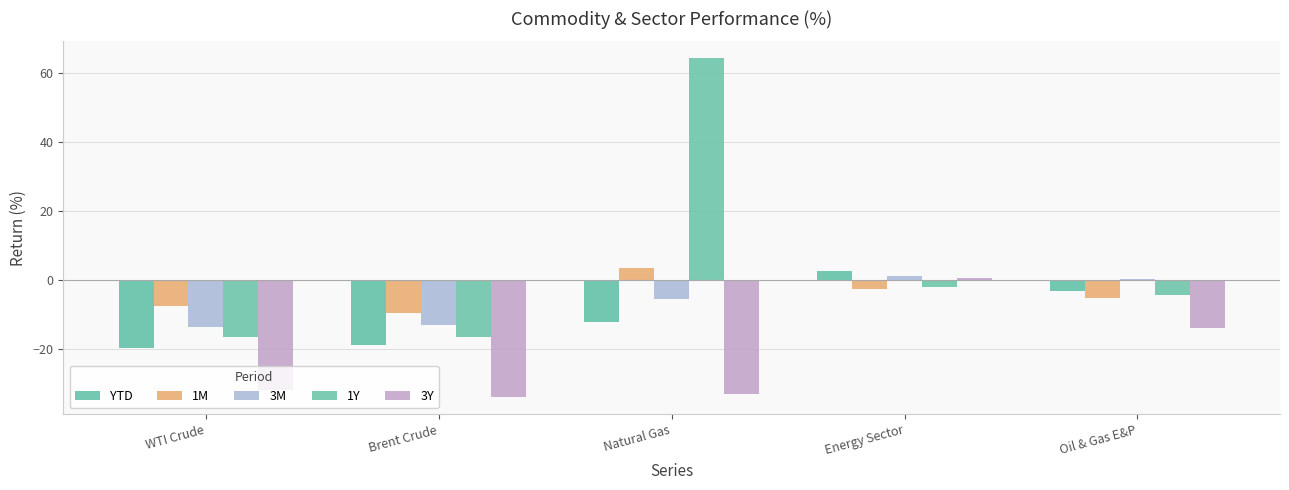

Between Brent Crude and Natural Gas, which series saw the biggest shift?

1Y